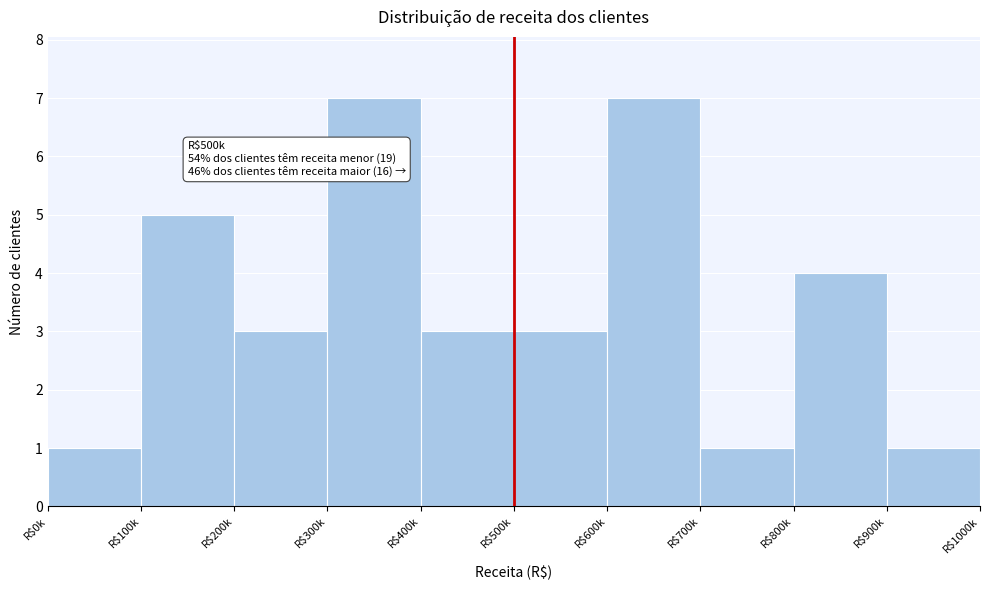

Reading left to right, what are all the values shown in this chart?

1	5	3	7	3	3	7	1	4	1